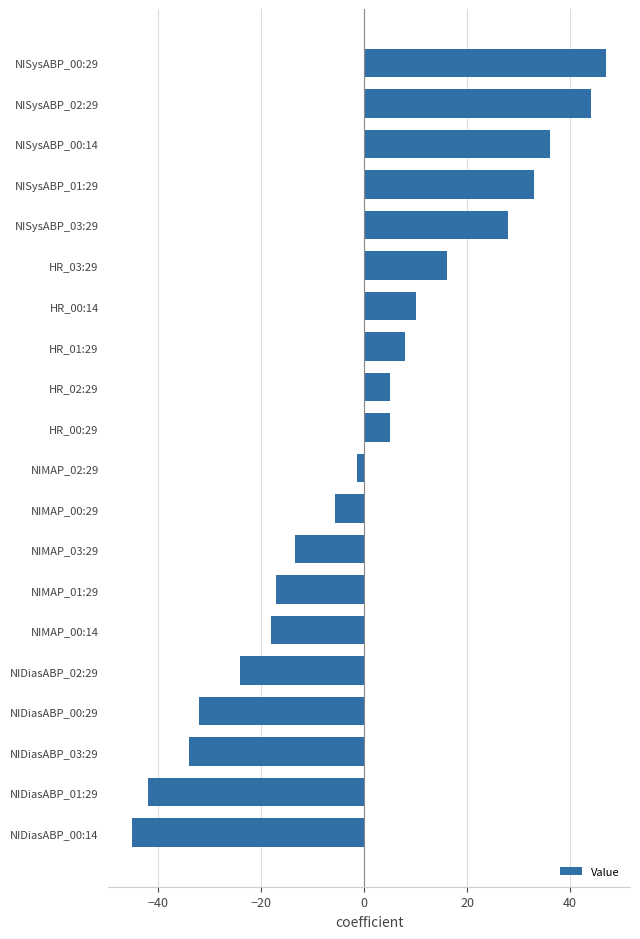

How many bars are there in total?

20